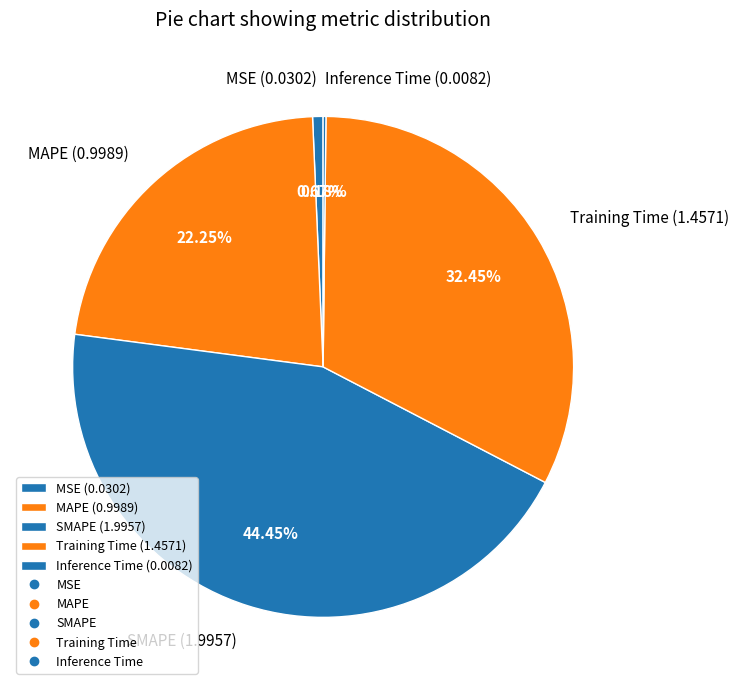

To the nearest percent, what is the difference between the MAPE and MSE slice percentages?

22%